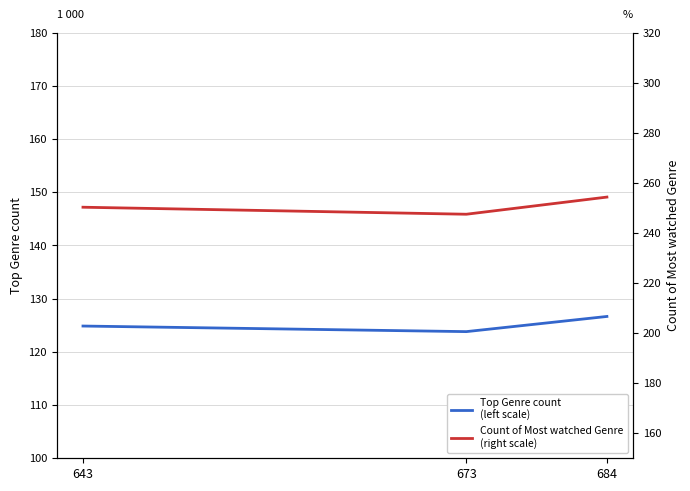

How many values in the Count of Most watched Genre
(right scale) series exceed 250?

2